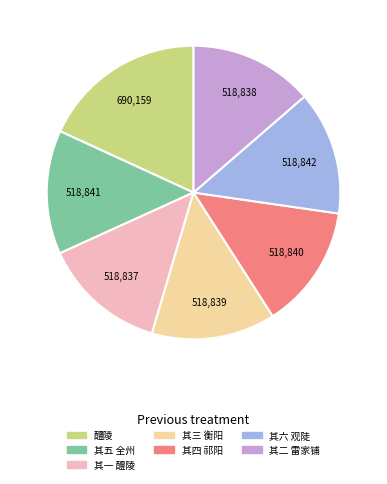

Is the sum of 其一 醴陵 and 其五 全州 greater than half?

No